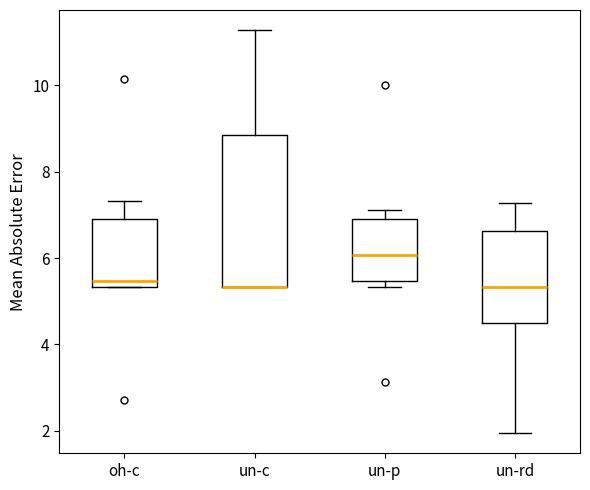

Where is the upper edge of the box for oh-c on the y-axis? The values are not printed on the chart, so give them approximately, as read against the axis.

7.0